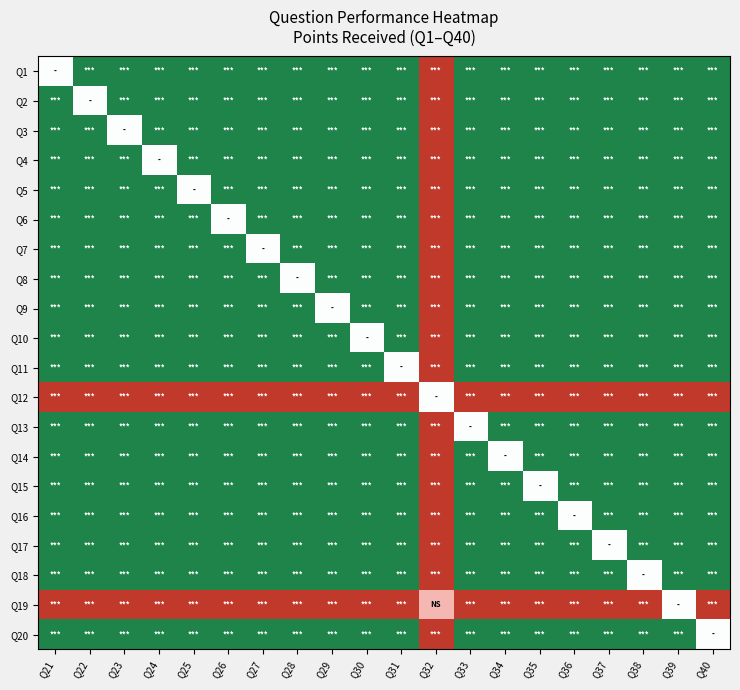

Reading right to left, what are all the values shown in this chart?

Q1: Q40=1.0	Q39=1.0	Q38=1.0	Q37=1.0	Q36=1.0	Q35=1.0	Q34=1.0	Q33=1.0	Q32=-1.0	Q31=1.0	Q30=1.0	Q29=1.0	Q28=1.0	Q27=1.0	Q26=1.0	Q25=1.0	Q24=1.0	Q23=1.0	Q22=1.0	Q21=0.0
Q2: Q40=1.0	Q39=1.0	Q38=1.0	Q37=1.0	Q36=1.0	Q35=1.0	Q34=1.0	Q33=1.0	Q32=-1.0	Q31=1.0	Q30=1.0	Q29=1.0	Q28=1.0	Q27=1.0	Q26=1.0	Q25=1.0	Q24=1.0	Q23=1.0	Q22=0.0	Q21=1.0
Q3: Q40=1.0	Q39=1.0	Q38=1.0	Q37=1.0	Q36=1.0	Q35=1.0	Q34=1.0	Q33=1.0	Q32=-1.0	Q31=1.0	Q30=1.0	Q29=1.0	Q28=1.0	Q27=1.0	Q26=1.0	Q25=1.0	Q24=1.0	Q23=0.0	Q22=1.0	Q21=1.0
Q4: Q40=1.0	Q39=1.0	Q38=1.0	Q37=1.0	Q36=1.0	Q35=1.0	Q34=1.0	Q33=1.0	Q32=-1.0	Q31=1.0	Q30=1.0	Q29=1.0	Q28=1.0	Q27=1.0	Q26=1.0	Q25=1.0	Q24=0.0	Q23=1.0	Q22=1.0	Q21=1.0
Q5: Q40=1.0	Q39=1.0	Q38=1.0	Q37=1.0	Q36=1.0	Q35=1.0	Q34=1.0	Q33=1.0	Q32=-1.0	Q31=1.0	Q30=1.0	Q29=1.0	Q28=1.0	Q27=1.0	Q26=1.0	Q25=0.0	Q24=1.0	Q23=1.0	Q22=1.0	Q21=1.0
Q6: Q40=1.0	Q39=1.0	Q38=1.0	Q37=1.0	Q36=1.0	Q35=1.0	Q34=1.0	Q33=1.0	Q32=-1.0	Q31=1.0	Q30=1.0	Q29=1.0	Q28=1.0	Q27=1.0	Q26=0.0	Q25=1.0	Q24=1.0	Q23=1.0	Q22=1.0	Q21=1.0
Q7: Q40=1.0	Q39=1.0	Q38=1.0	Q37=1.0	Q36=1.0	Q35=1.0	Q34=1.0	Q33=1.0	Q32=-1.0	Q31=1.0	Q30=1.0	Q29=1.0	Q28=1.0	Q27=0.0	Q26=1.0	Q25=1.0	Q24=1.0	Q23=1.0	Q22=1.0	Q21=1.0
Q8: Q40=1.0	Q39=1.0	Q38=1.0	Q37=1.0	Q36=1.0	Q35=1.0	Q34=1.0	Q33=1.0	Q32=-1.0	Q31=1.0	Q30=1.0	Q29=1.0	Q28=0.0	Q27=1.0	Q26=1.0	Q25=1.0	Q24=1.0	Q23=1.0	Q22=1.0	Q21=1.0
Q9: Q40=1.0	Q39=1.0	Q38=1.0	Q37=1.0	Q36=1.0	Q35=1.0	Q34=1.0	Q33=1.0	Q32=-1.0	Q31=1.0	Q30=1.0	Q29=0.0	Q28=1.0	Q27=1.0	Q26=1.0	Q25=1.0	Q24=1.0	Q23=1.0	Q22=1.0	Q21=1.0
Q10: Q40=1.0	Q39=1.0	Q38=1.0	Q37=1.0	Q36=1.0	Q35=1.0	Q34=1.0	Q33=1.0	Q32=-1.0	Q31=1.0	Q30=0.0	Q29=1.0	Q28=1.0	Q27=1.0	Q26=1.0	Q25=1.0	Q24=1.0	Q23=1.0	Q22=1.0	Q21=1.0
Q11: Q40=1.0	Q39=1.0	Q38=1.0	Q37=1.0	Q36=1.0	Q35=1.0	Q34=1.0	Q33=1.0	Q32=-1.0	Q31=0.0	Q30=1.0	Q29=1.0	Q28=1.0	Q27=1.0	Q26=1.0	Q25=1.0	Q24=1.0	Q23=1.0	Q22=1.0	Q21=1.0
Q12: Q40=-1.0	Q39=-1.0	Q38=-1.0	Q37=-1.0	Q36=-1.0	Q35=-1.0	Q34=-1.0	Q33=-1.0	Q32=0.0	Q31=-1.0	Q30=-1.0	Q29=-1.0	Q28=-1.0	Q27=-1.0	Q26=-1.0	Q25=-1.0	Q24=-1.0	Q23=-1.0	Q22=-1.0	Q21=-1.0
Q13: Q40=1.0	Q39=1.0	Q38=1.0	Q37=1.0	Q36=1.0	Q35=1.0	Q34=1.0	Q33=0.0	Q32=-1.0	Q31=1.0	Q30=1.0	Q29=1.0	Q28=1.0	Q27=1.0	Q26=1.0	Q25=1.0	Q24=1.0	Q23=1.0	Q22=1.0	Q21=1.0
Q14: Q40=1.0	Q39=1.0	Q38=1.0	Q37=1.0	Q36=1.0	Q35=1.0	Q34=0.0	Q33=1.0	Q32=-1.0	Q31=1.0	Q30=1.0	Q29=1.0	Q28=1.0	Q27=1.0	Q26=1.0	Q25=1.0	Q24=1.0	Q23=1.0	Q22=1.0	Q21=1.0
Q15: Q40=1.0	Q39=1.0	Q38=1.0	Q37=1.0	Q36=1.0	Q35=0.0	Q34=1.0	Q33=1.0	Q32=-1.0	Q31=1.0	Q30=1.0	Q29=1.0	Q28=1.0	Q27=1.0	Q26=1.0	Q25=1.0	Q24=1.0	Q23=1.0	Q22=1.0	Q21=1.0
Q16: Q40=1.0	Q39=1.0	Q38=1.0	Q37=1.0	Q36=0.0	Q35=1.0	Q34=1.0	Q33=1.0	Q32=-1.0	Q31=1.0	Q30=1.0	Q29=1.0	Q28=1.0	Q27=1.0	Q26=1.0	Q25=1.0	Q24=1.0	Q23=1.0	Q22=1.0	Q21=1.0
Q17: Q40=1.0	Q39=1.0	Q38=1.0	Q37=0.0	Q36=1.0	Q35=1.0	Q34=1.0	Q33=1.0	Q32=-1.0	Q31=1.0	Q30=1.0	Q29=1.0	Q28=1.0	Q27=1.0	Q26=1.0	Q25=1.0	Q24=1.0	Q23=1.0	Q22=1.0	Q21=1.0
Q18: Q40=1.0	Q39=1.0	Q38=0.0	Q37=1.0	Q36=1.0	Q35=1.0	Q34=1.0	Q33=1.0	Q32=-1.0	Q31=1.0	Q30=1.0	Q29=1.0	Q28=1.0	Q27=1.0	Q26=1.0	Q25=1.0	Q24=1.0	Q23=1.0	Q22=1.0	Q21=1.0
Q19: Q40=-1.0	Q39=0.0	Q38=-1.0	Q37=-1.0	Q36=-1.0	Q35=-1.0	Q34=-1.0	Q33=-1.0	Q32=-0.5	Q31=-1.0	Q30=-1.0	Q29=-1.0	Q28=-1.0	Q27=-1.0	Q26=-1.0	Q25=-1.0	Q24=-1.0	Q23=-1.0	Q22=-1.0	Q21=-1.0
Q20: Q40=0.0	Q39=1.0	Q38=1.0	Q37=1.0	Q36=1.0	Q35=1.0	Q34=1.0	Q33=1.0	Q32=-1.0	Q31=1.0	Q30=1.0	Q29=1.0	Q28=1.0	Q27=1.0	Q26=1.0	Q25=1.0	Q24=1.0	Q23=1.0	Q22=1.0	Q21=1.0